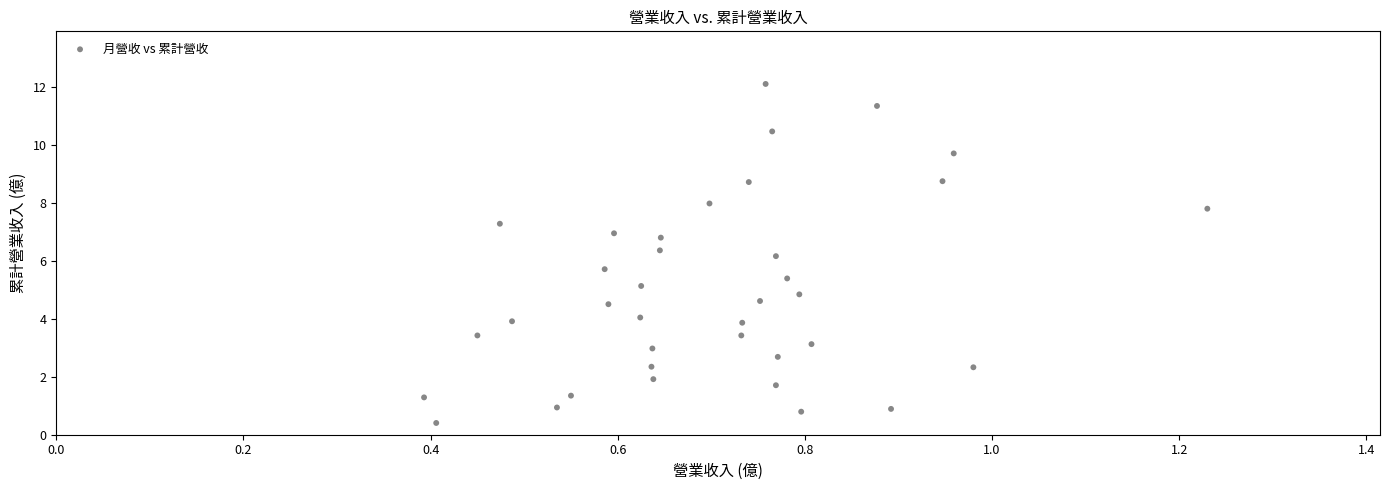

What is the range of X values (max minus min)?

0.8